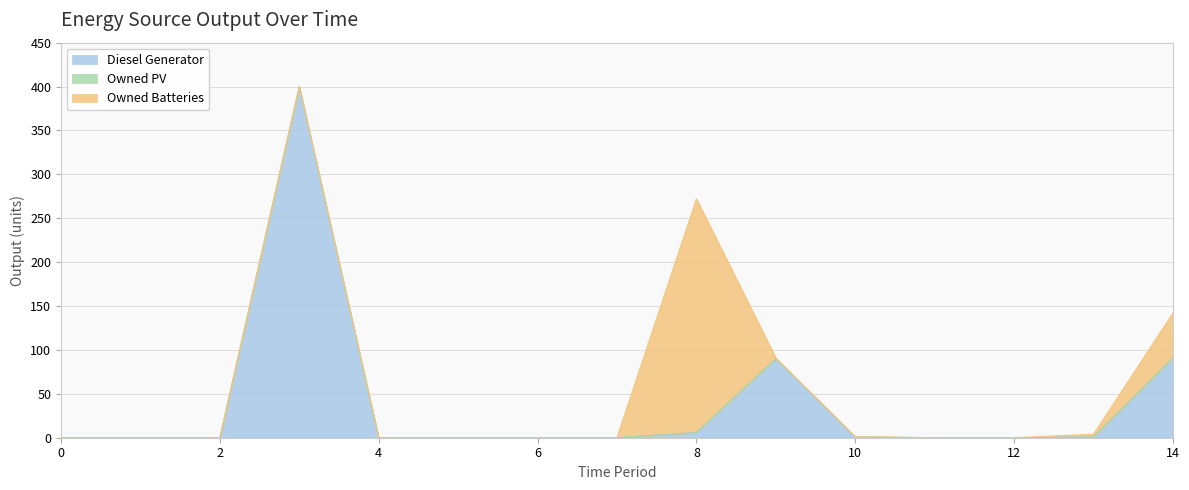

True or false: Owned PV and Owned Batteries intersect in this chart.

False